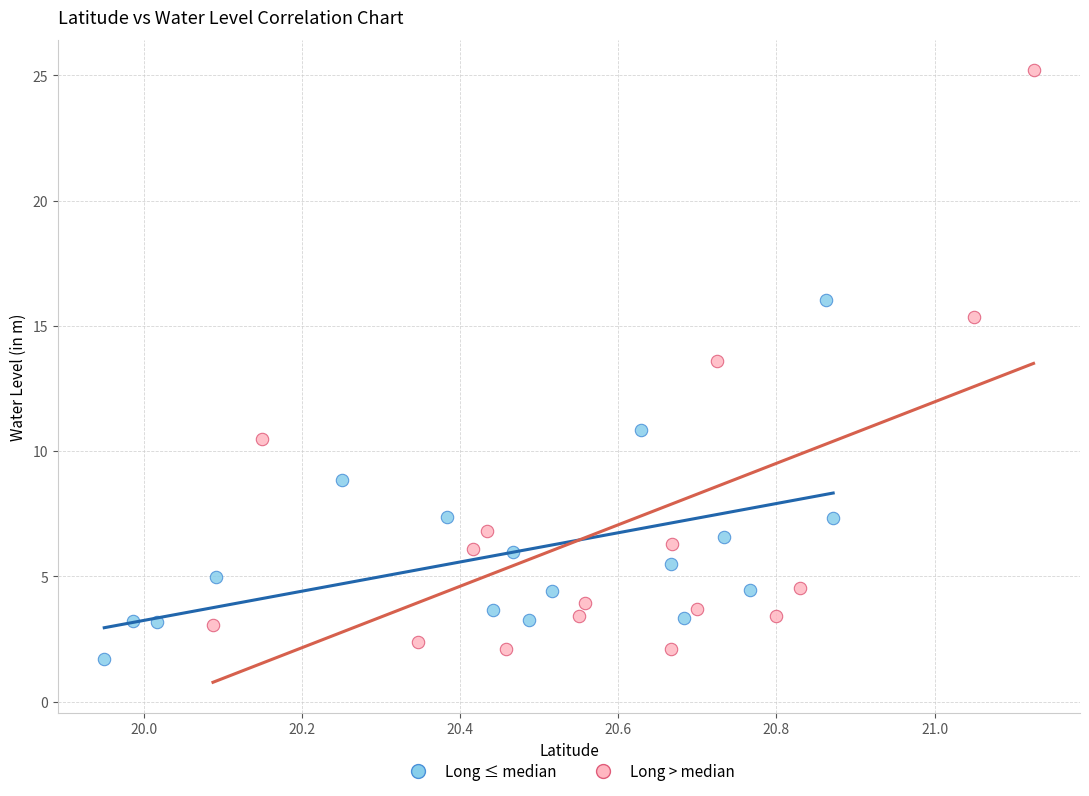

What are all the series names shown in the legend?

Long ≤ median, Long > median